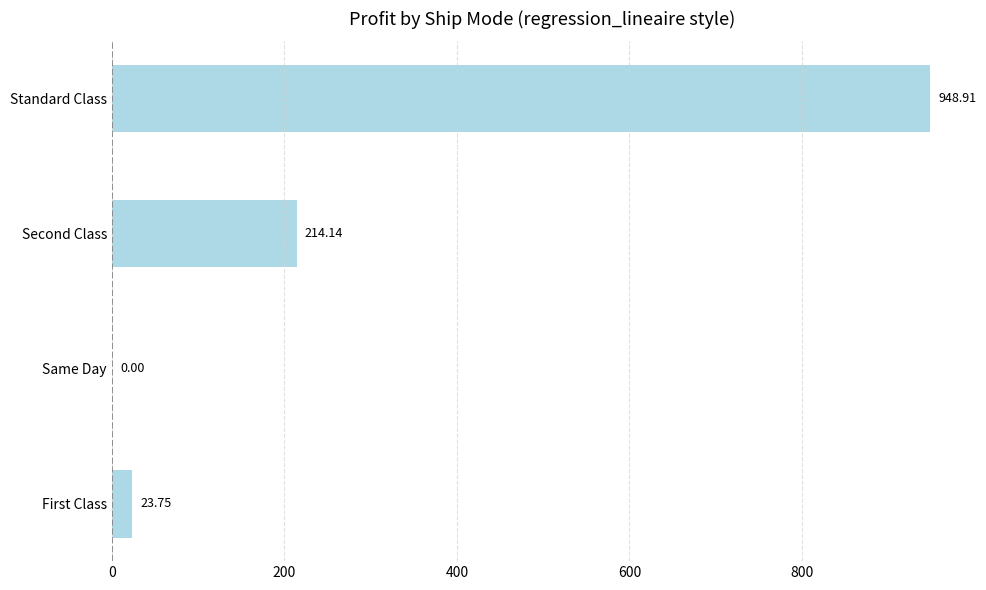

Count the number of values greater than 214.

2